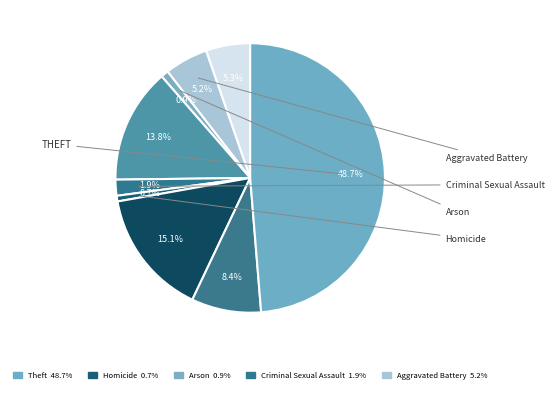

How many slices are in this pie chart?

9